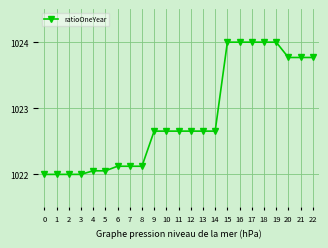

What is the maximum value shown in the chart?

1024.0